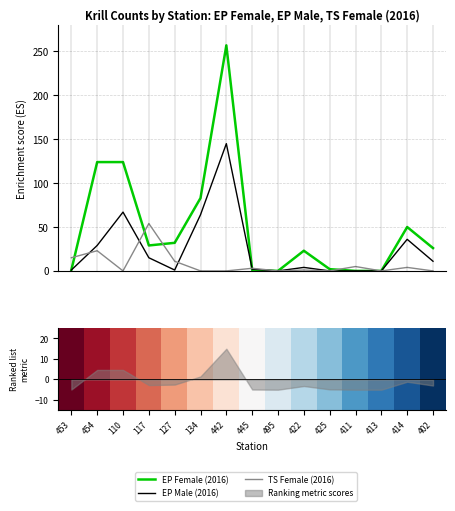

At which label is TS Female (2016) closest to 27?

454